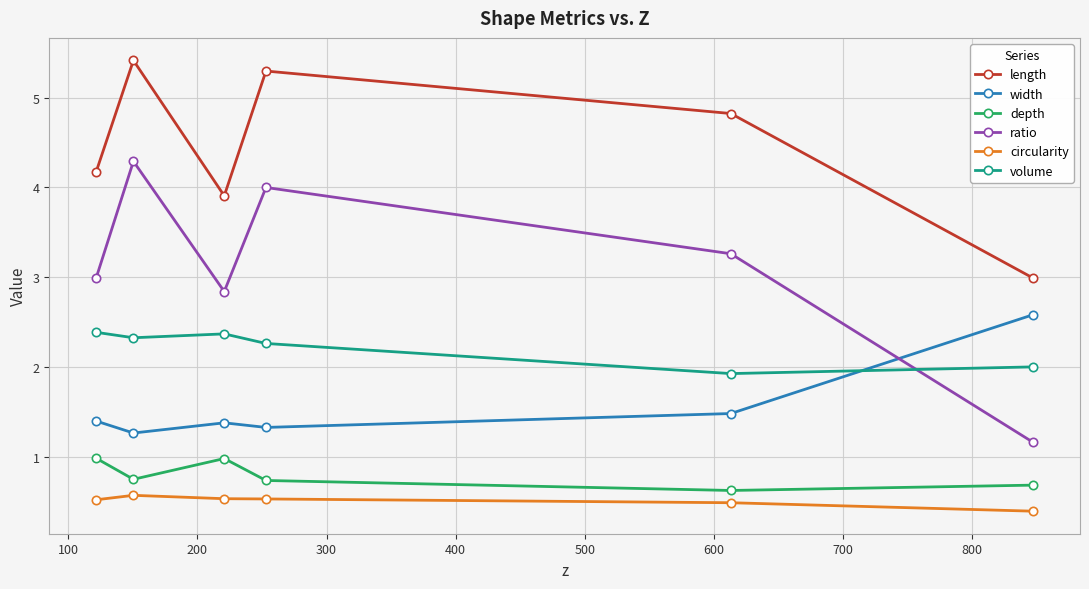

Count the number of data series in this chart.

6